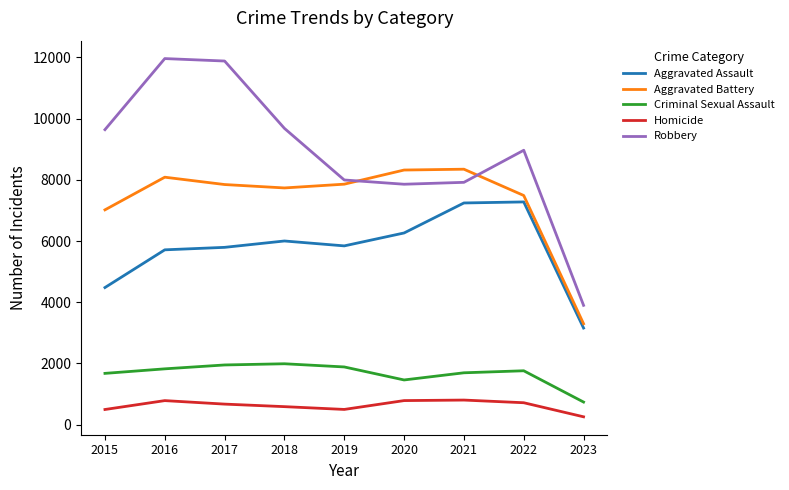

True or false: Aggravated Battery has a value of 7845 at 2017.

True